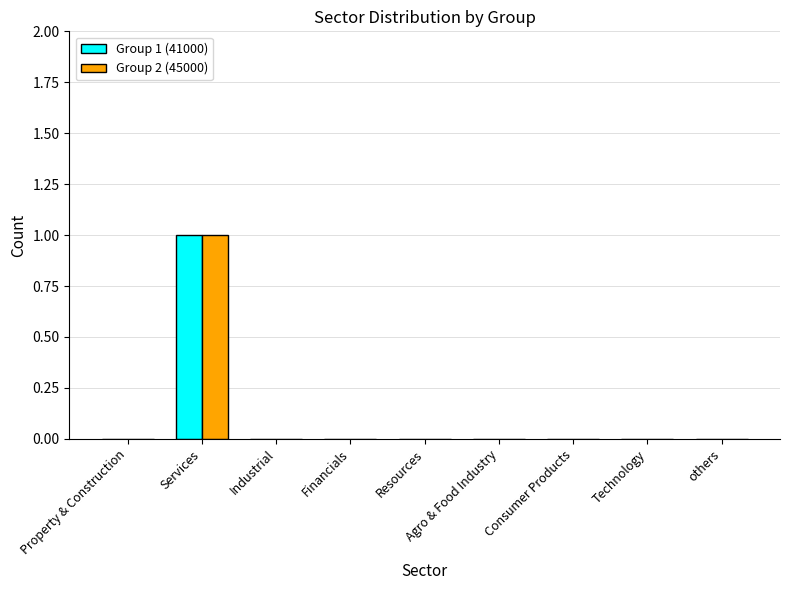

Which category has the highest value across all series?

Services